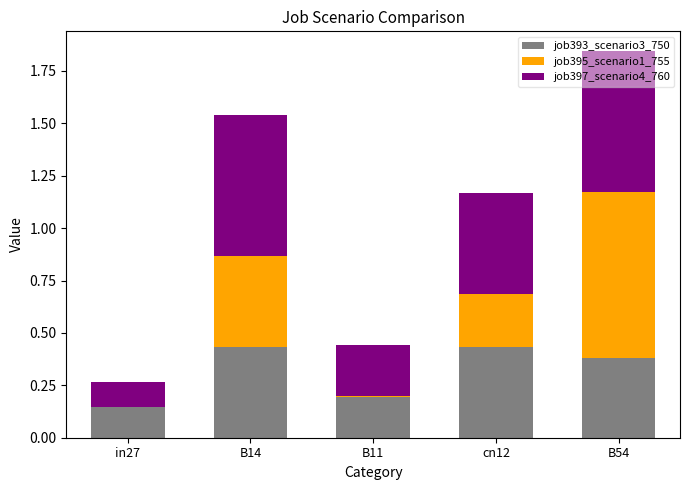

What is the sum of all job393_scenario3_750 values?

1.6